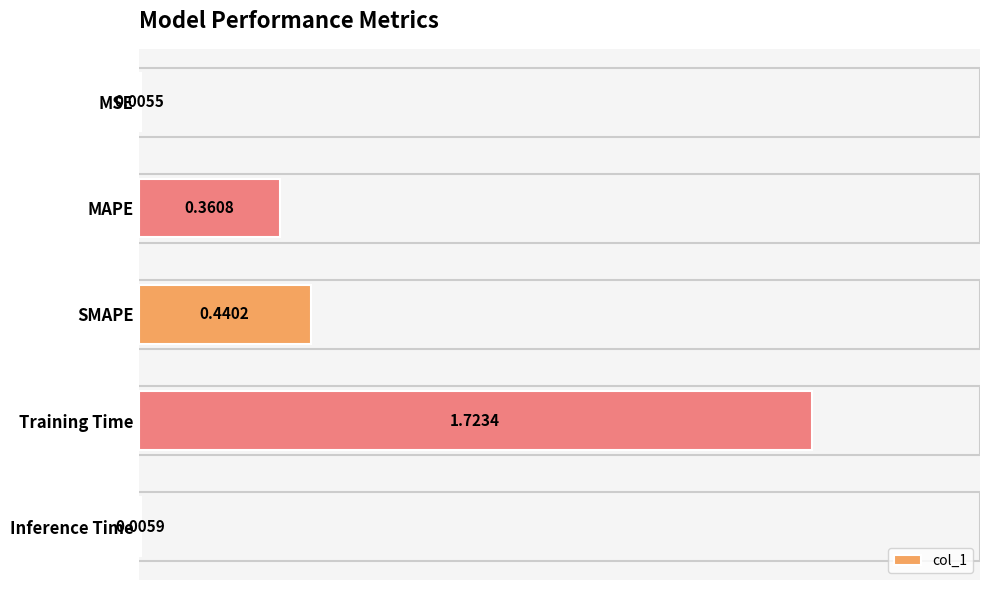

Which category has the highest value across all series?

Training Time